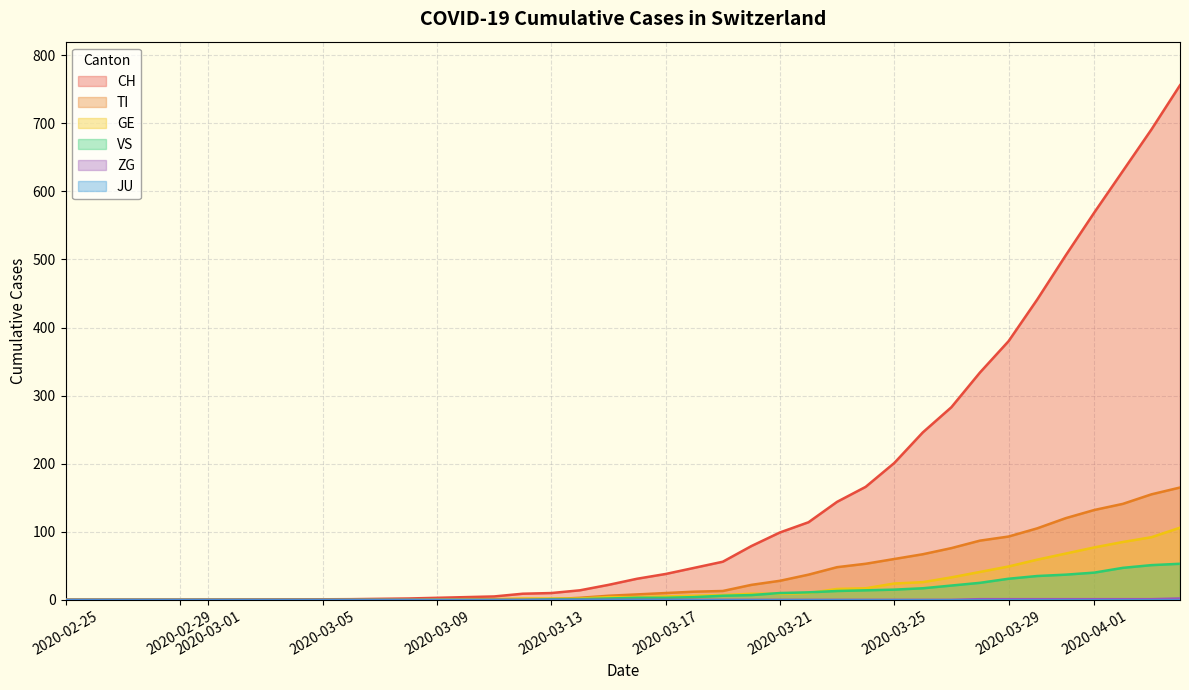

Which series has the largest total across all categories?

CH